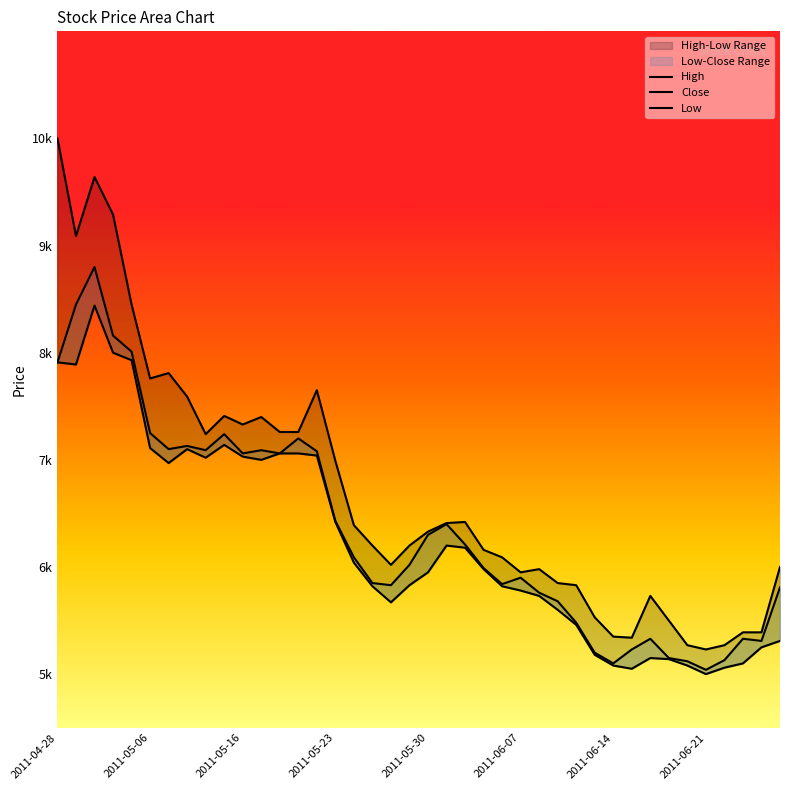

What is the total value across all series at 2011-04-28?

25820